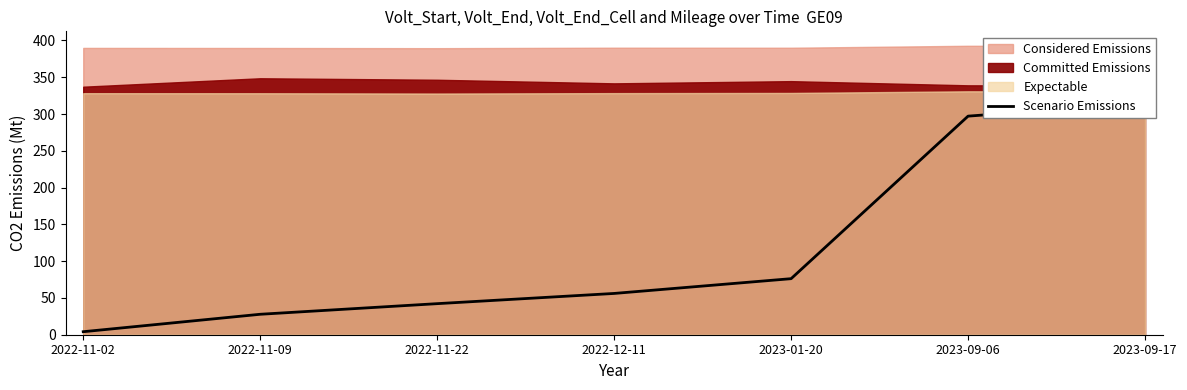

At which label does the data first exceed 56?

2022-12-11